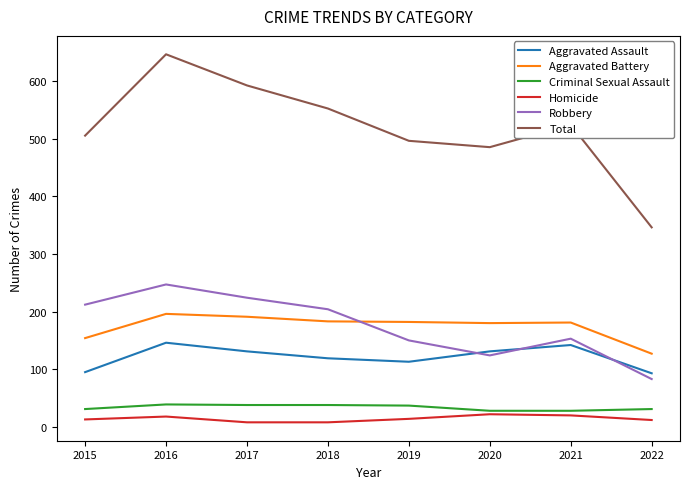

True or false: Criminal Sexual Assault and Total intersect in this chart.

False